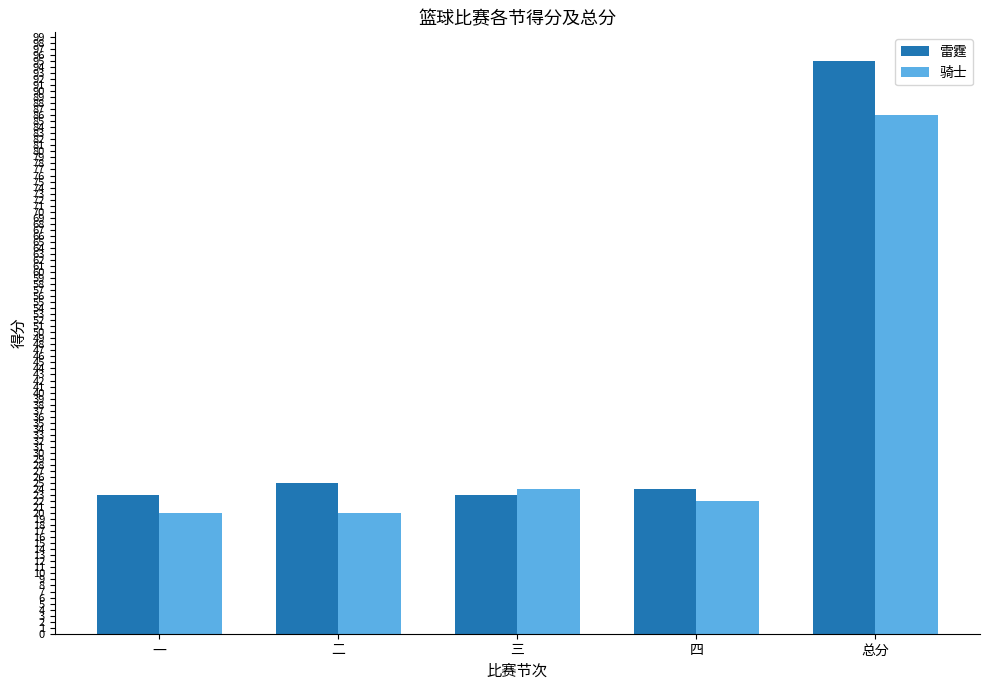

What is the maximum value shown in the chart?

95